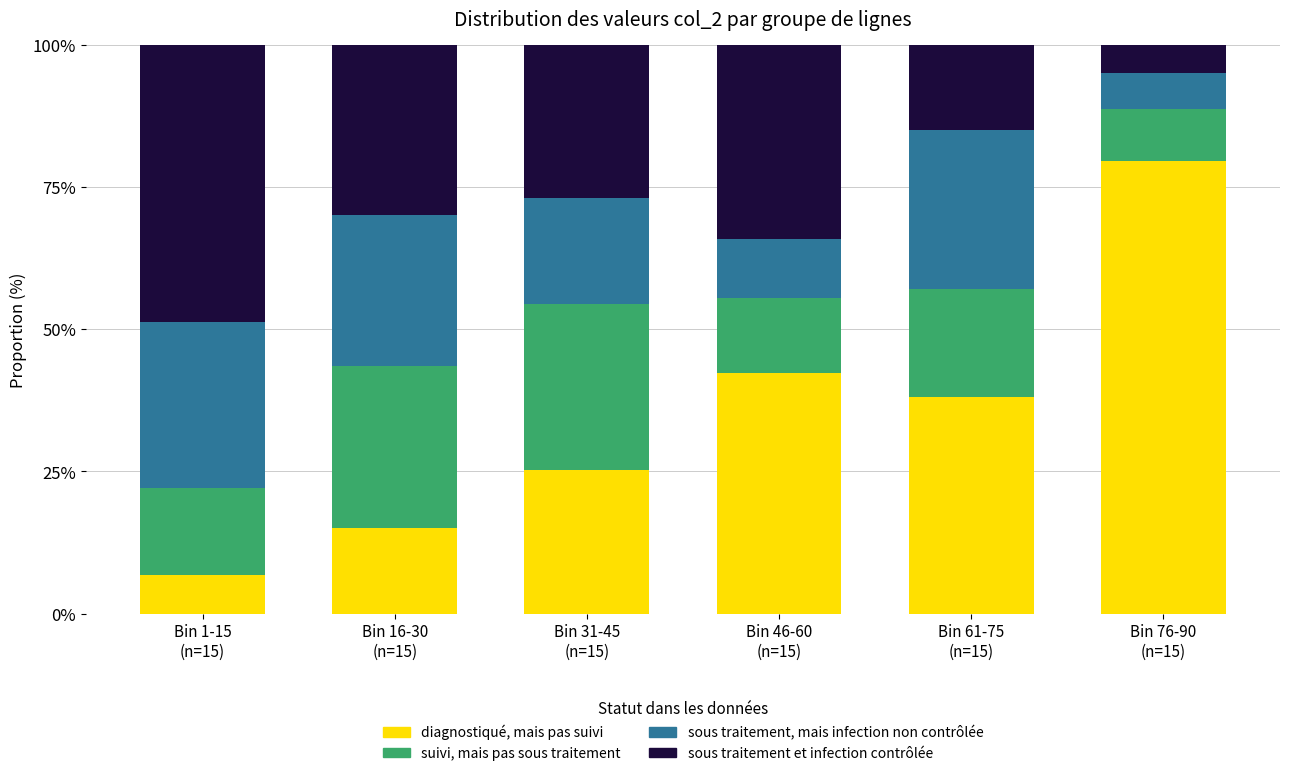

What is the sum of all diagnostiqué, mais pas suivi values?

206.8